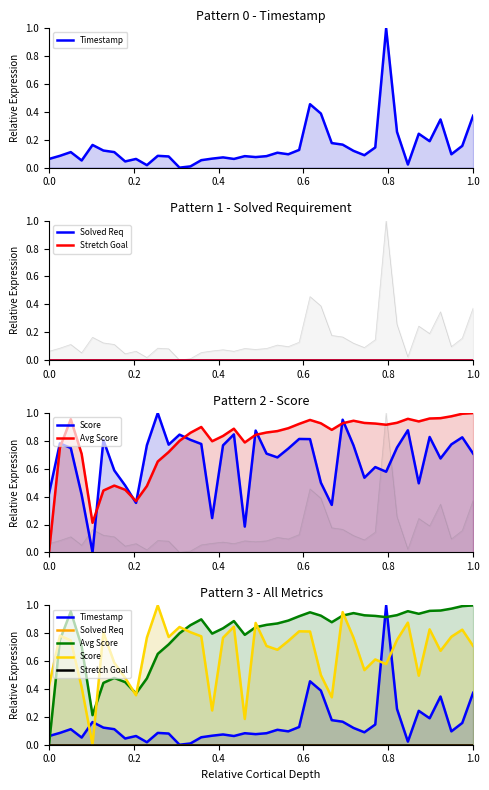

How many values in the Avg Score series exceed 0?

39